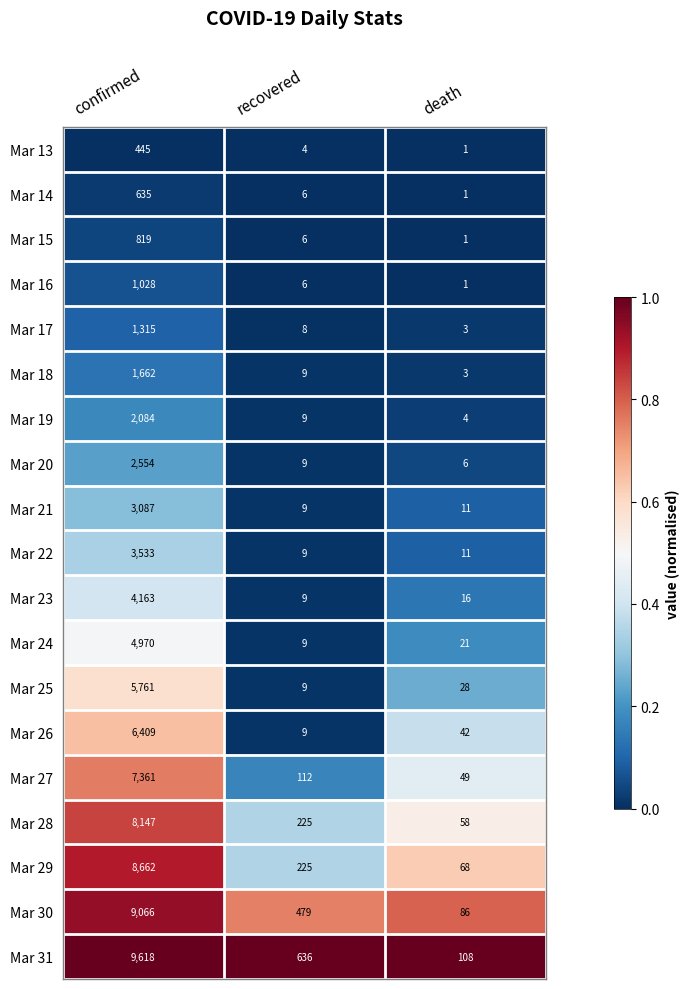

At which category does the chart reach its peak across all series?

confirmed